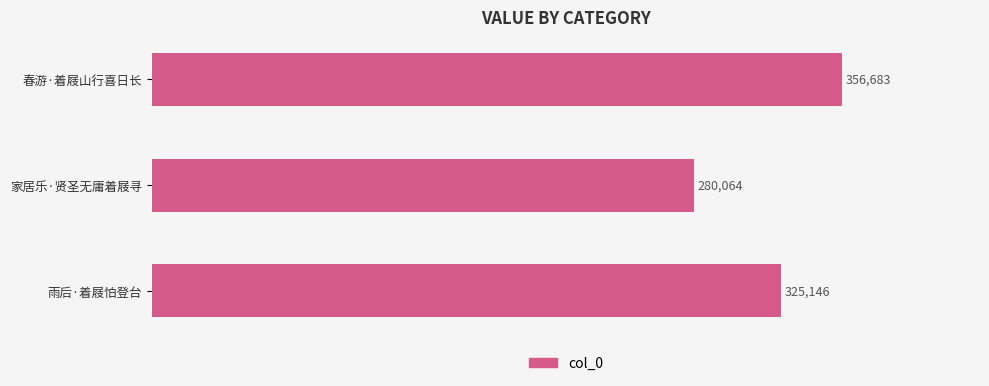

What is the average value?

320631